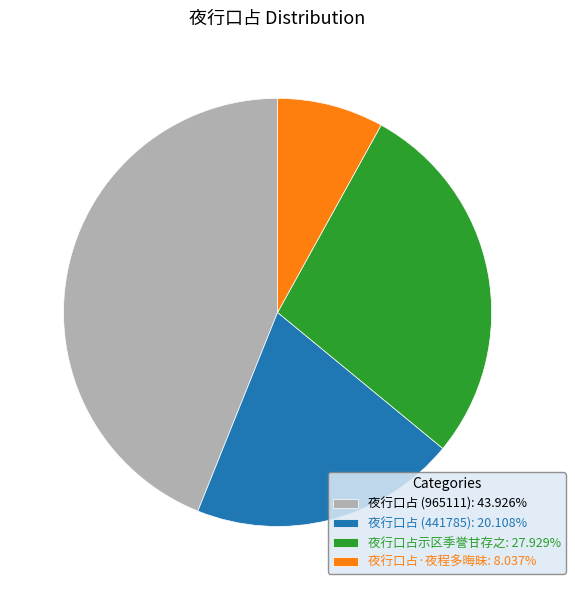

Approximately how many times larger is the value at 夜行口占示区季誉甘存之: 27.929% compared to 夜行口占·夜程多晦昧: 8.037%?

3.5